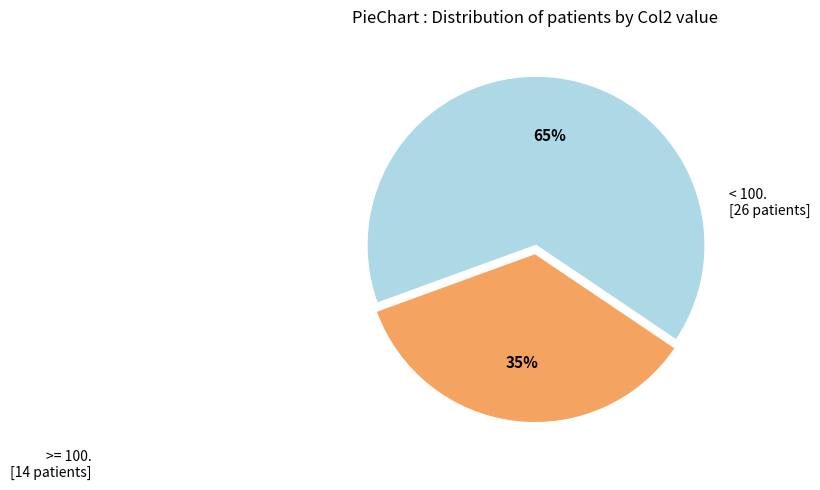

To the nearest percent, what is the difference between the largest and smallest slice percentages?

30%